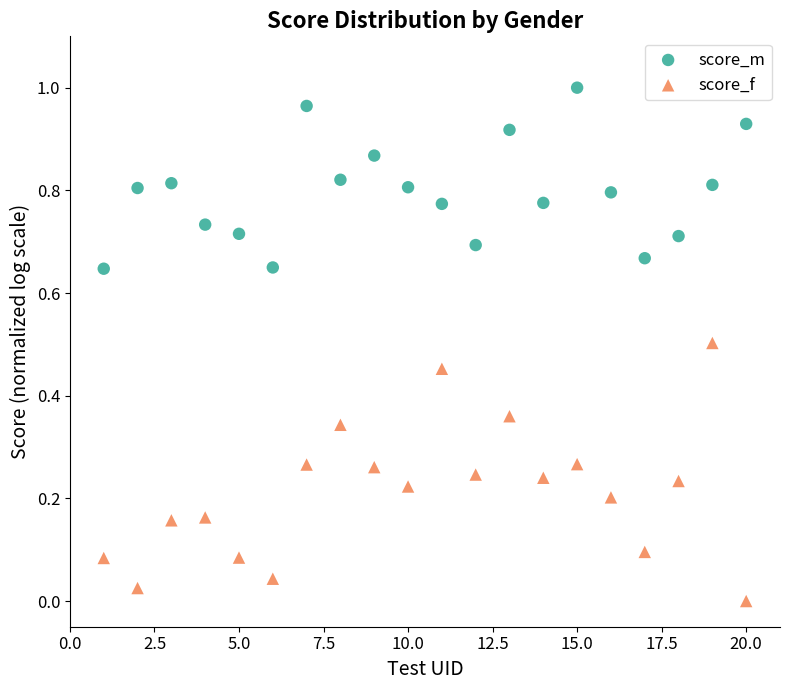

Which series reaches the maximum Y coordinate?

score_m